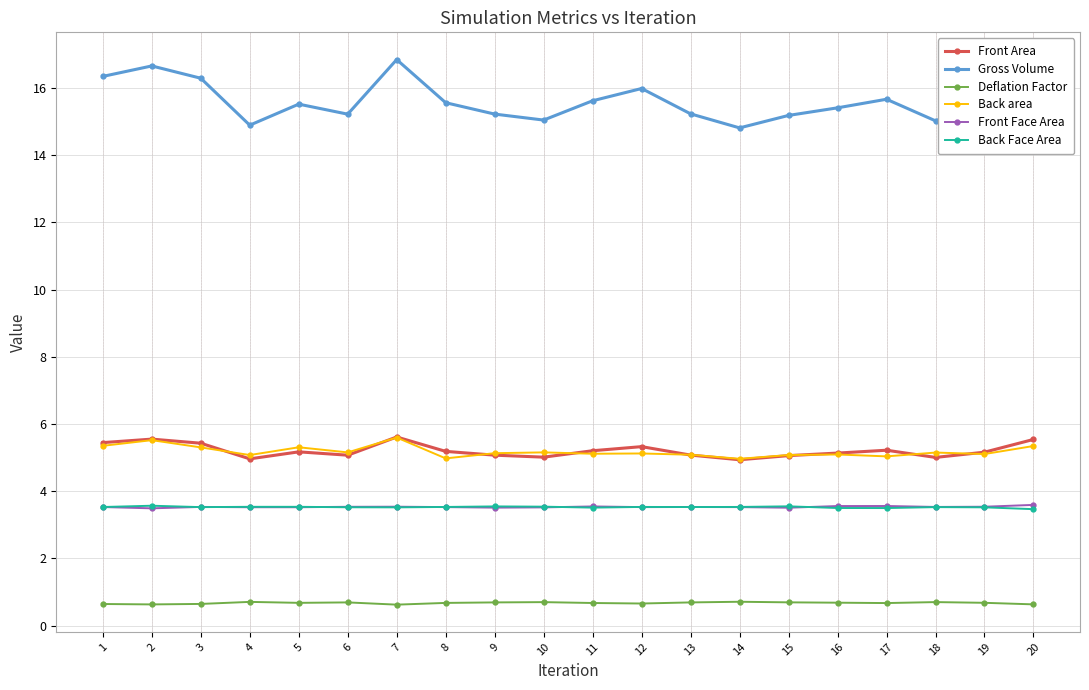

What is the difference between the highest and lowest values at 7?

16.2